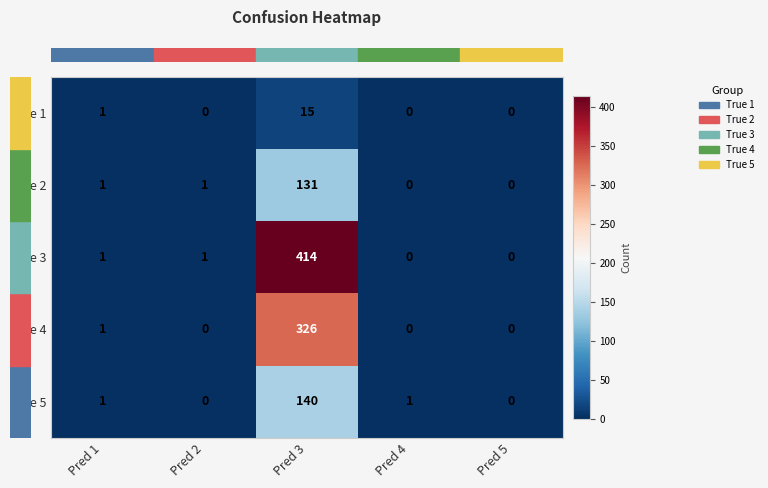

The value of True 1 at Pred 5 is -5. True or false?

False